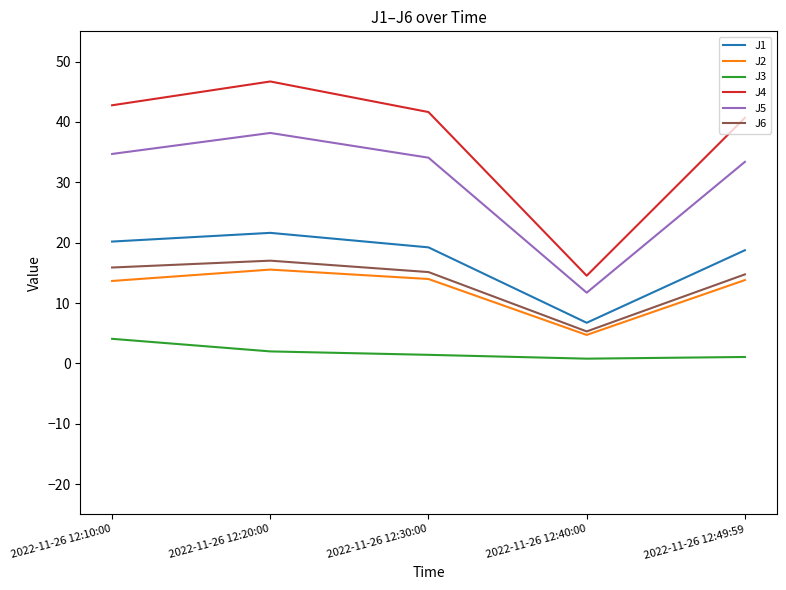

True or false: J3 and J5 intersect in this chart.

False